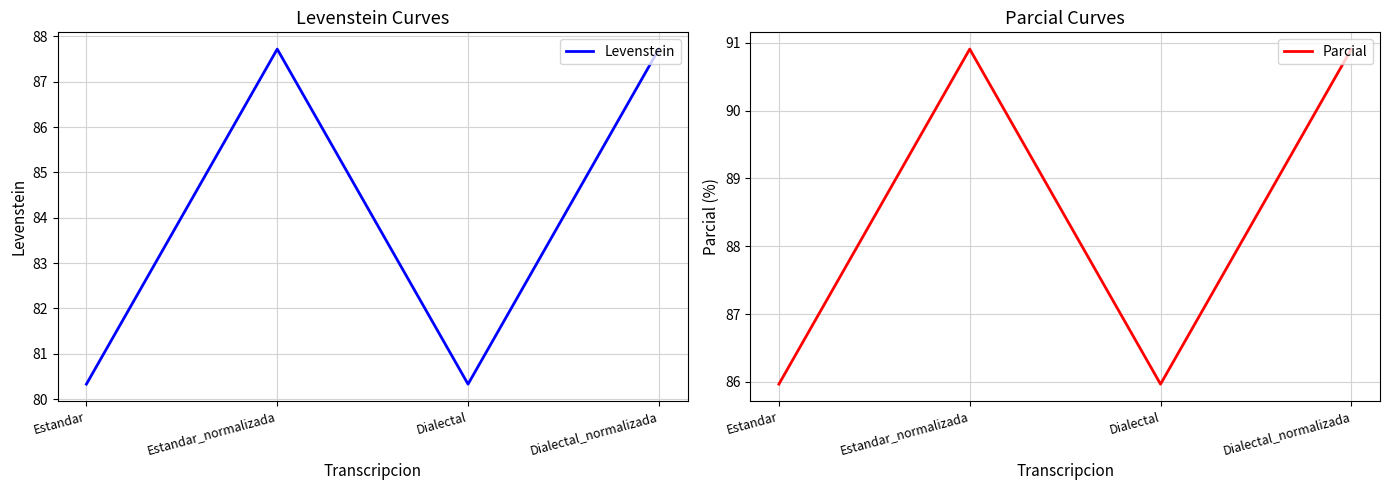

What is the difference between the second highest and second lowest values in the Levenstein series?

7.4